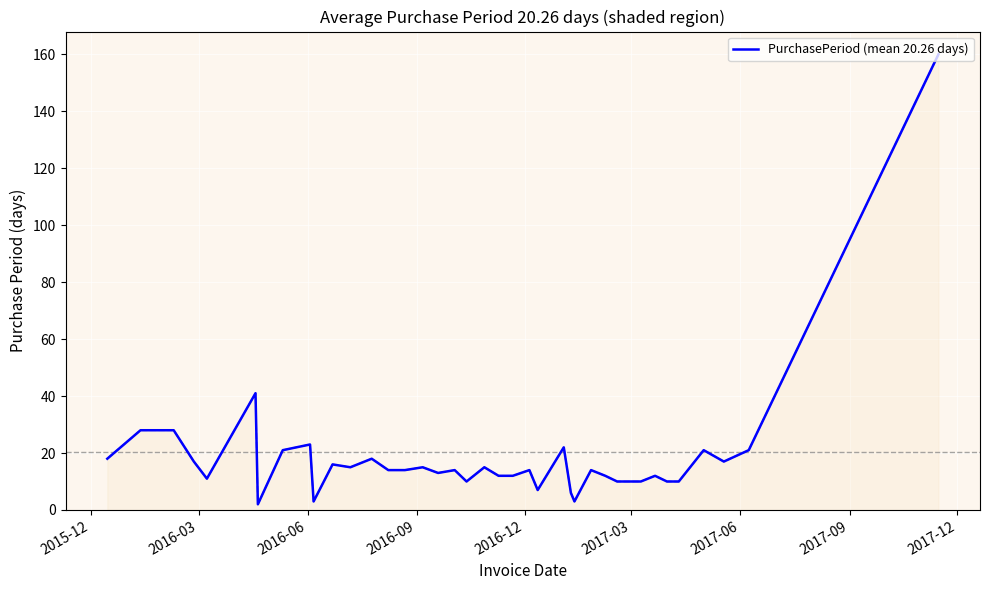

Reading left to right, list all the values displayed in this chart.

18	28	28	17	11	41	2	21	23	3	16	15	18	14	14	15	13	14	10	15	12	12	14	7	22	6	3	14	12	10	10	10	12	10	10	21	17	21	160